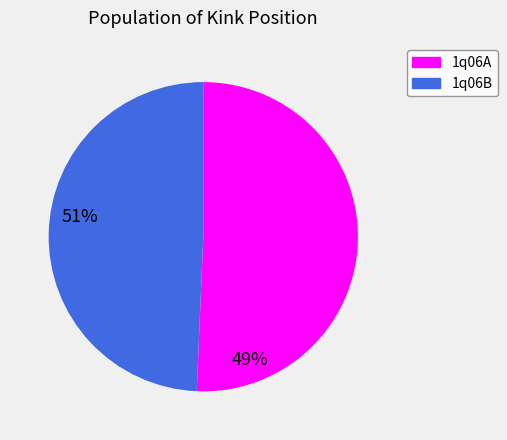

Between 1q06A and 1q06B, which is larger?

1q06A